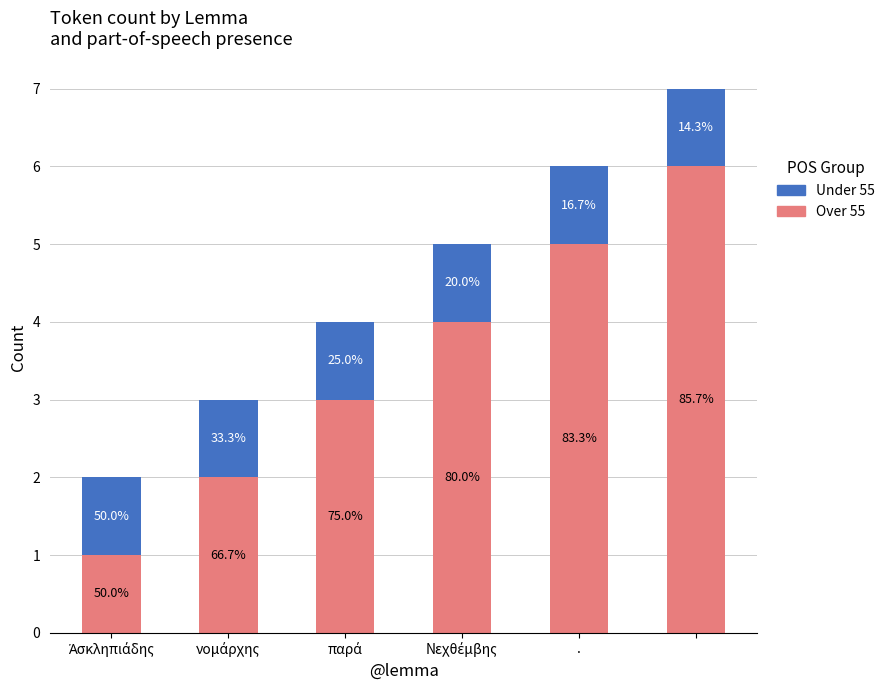

What are all the series names shown in the legend?

Under 55, Over 55